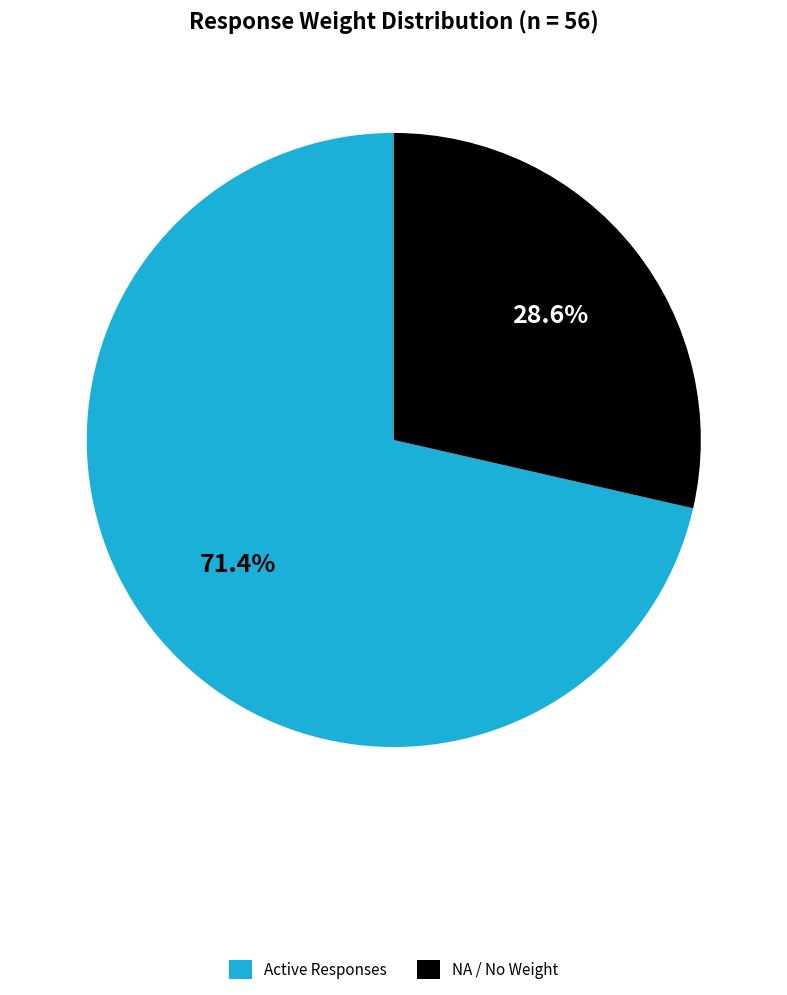

What is the total percentage of NA / No Weight and Active Responses?

100.0%